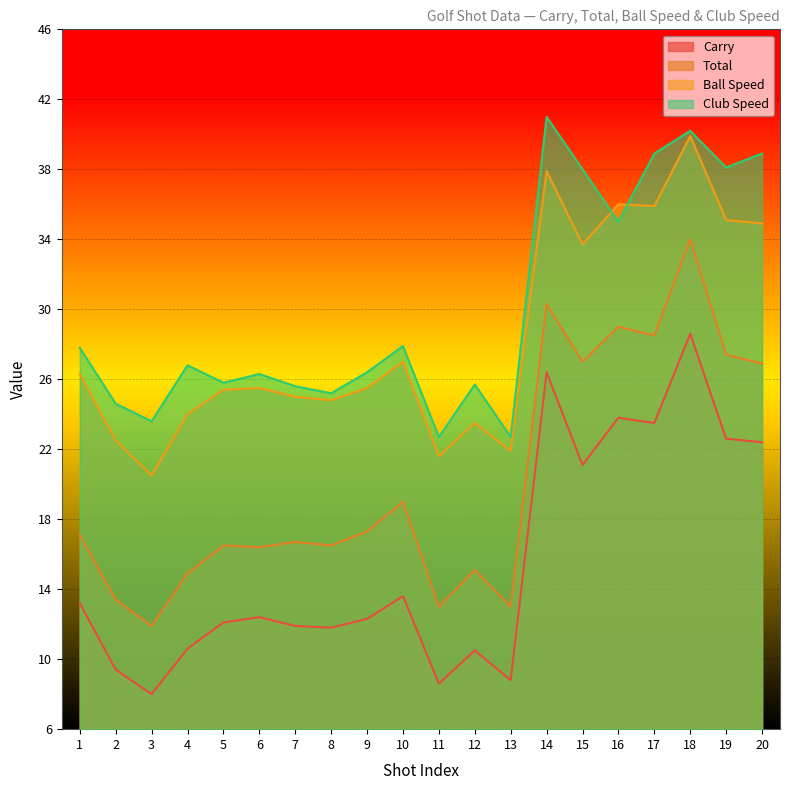

What is the minimum value for Total?

12.1